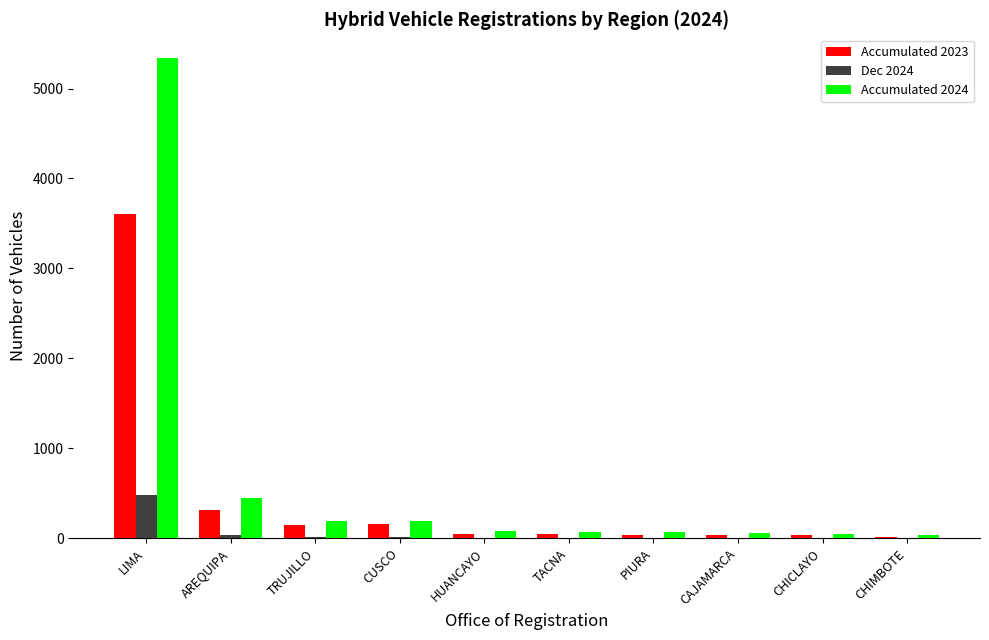

Which label corresponds to the largest value in the chart?

LIMA